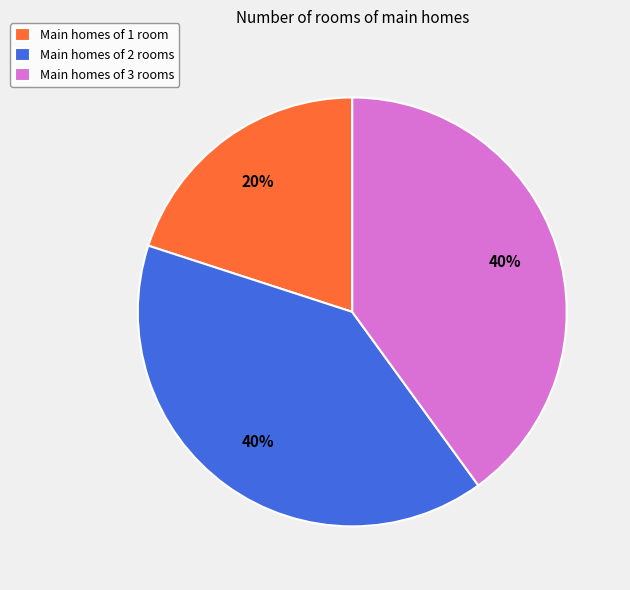

Which category has the smallest portion of the pie?

Main homes of 1 room